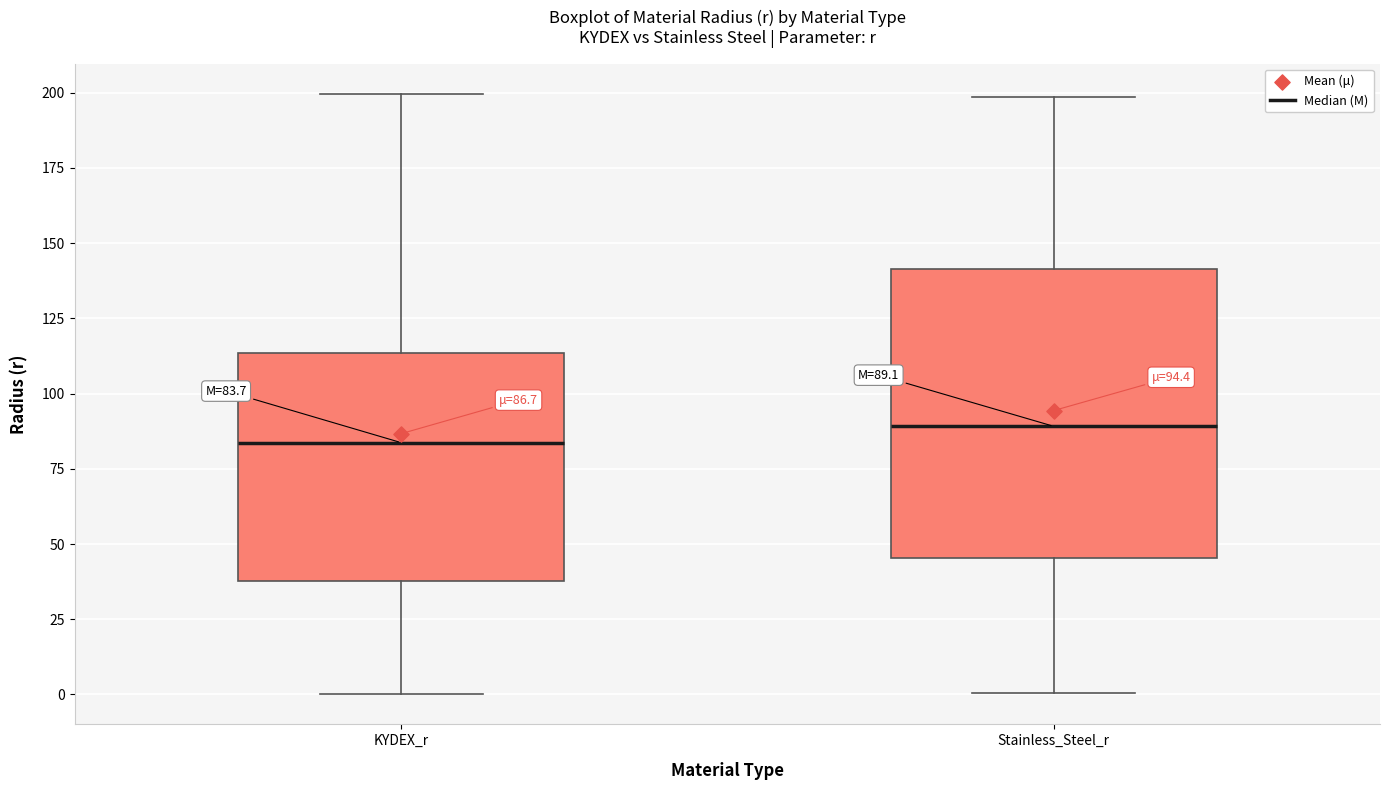

Which box has the highest median line?

Stainless_Steel_r